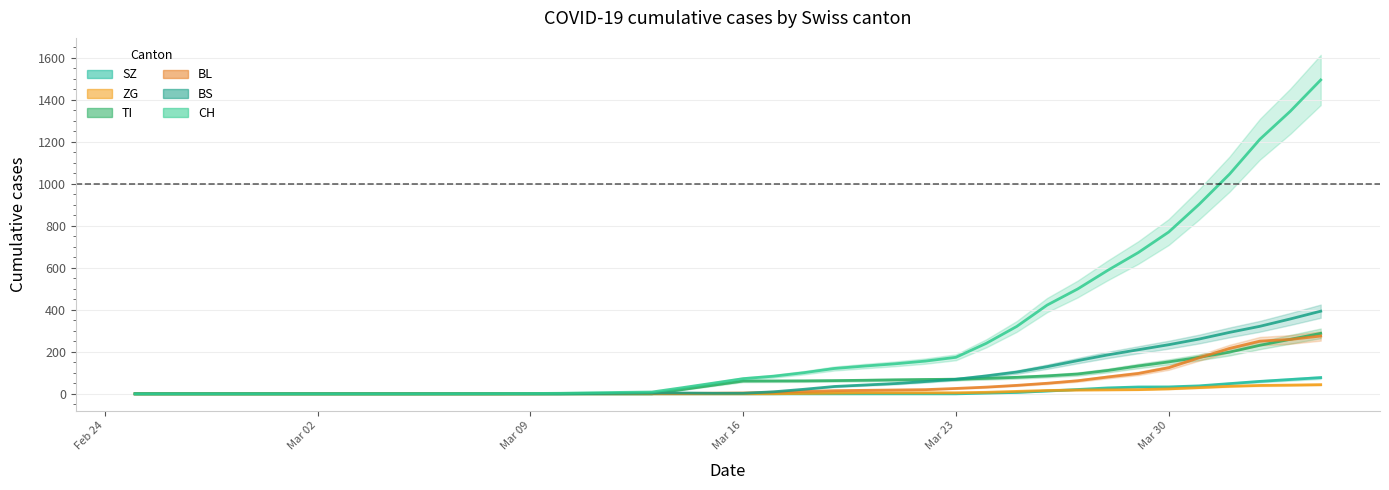

List the series in order of their peak value, highest first.

CH, BS, TI, BL, SZ, ZG